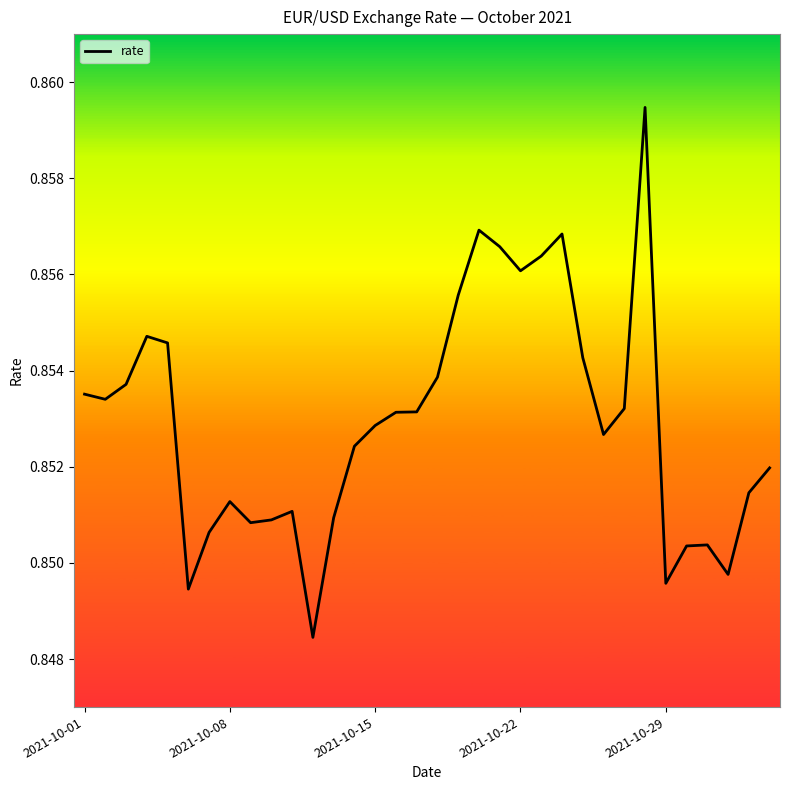

The chart shows a value of 0.3 at 2021-10-08. True or false?

False